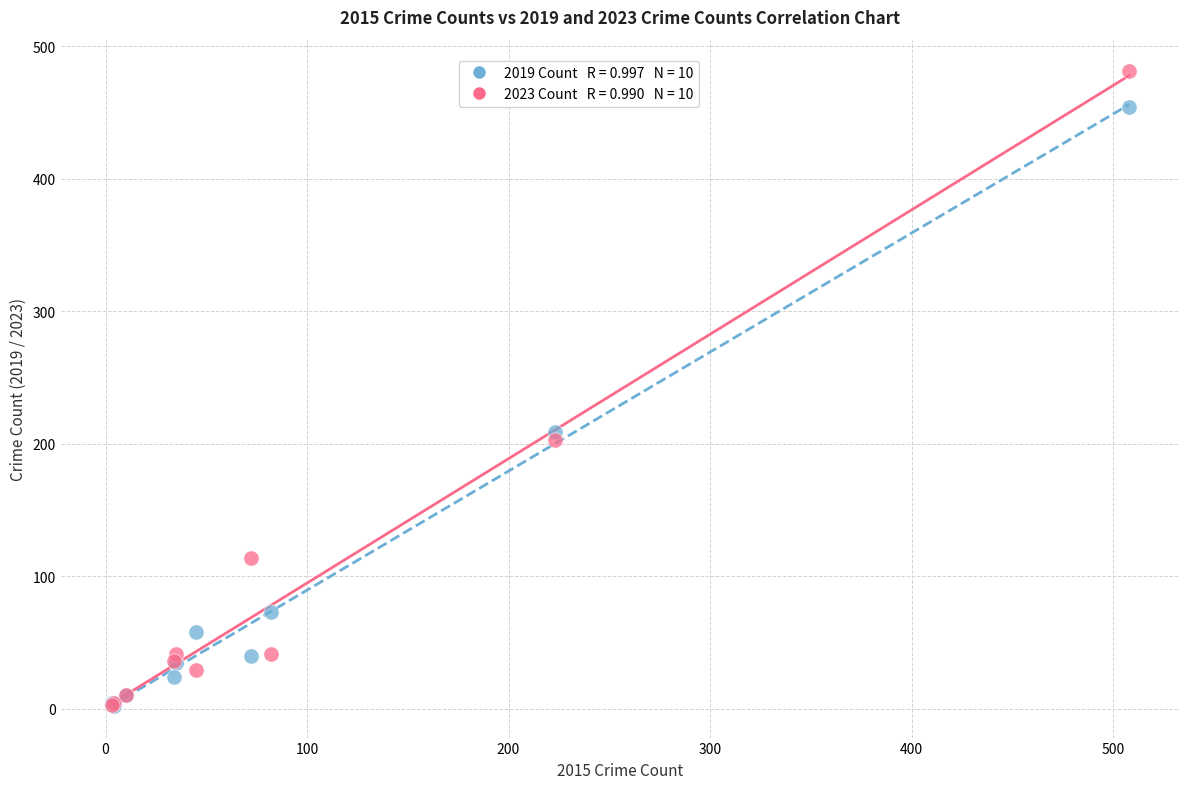

Across all series, what Y value is closest to 241?

209